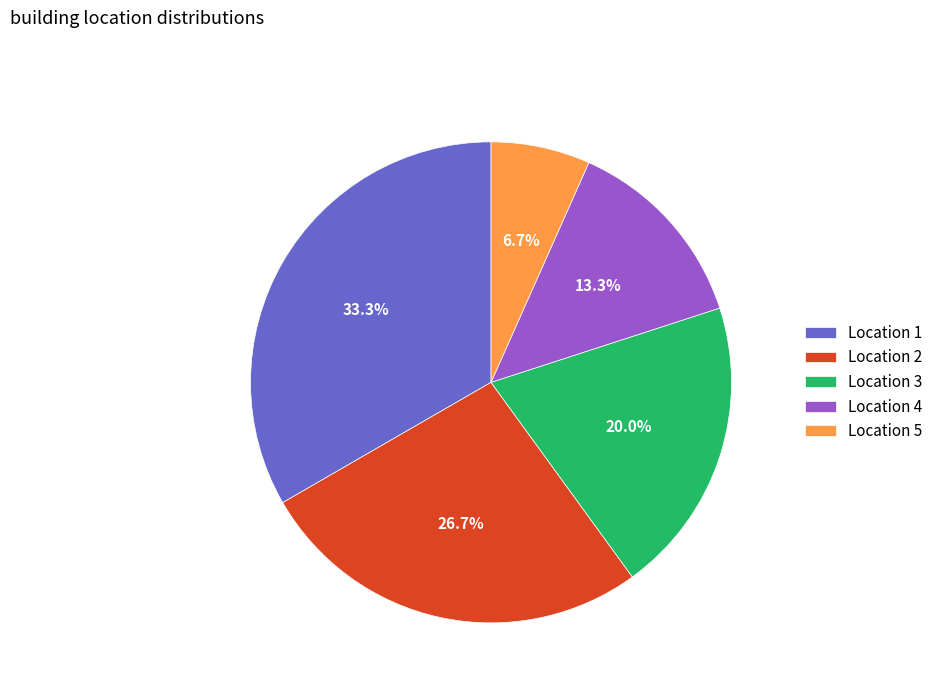

Rank the categories by value from highest to lowest.

Location 1, Location 2, Location 3, Location 4, Location 5